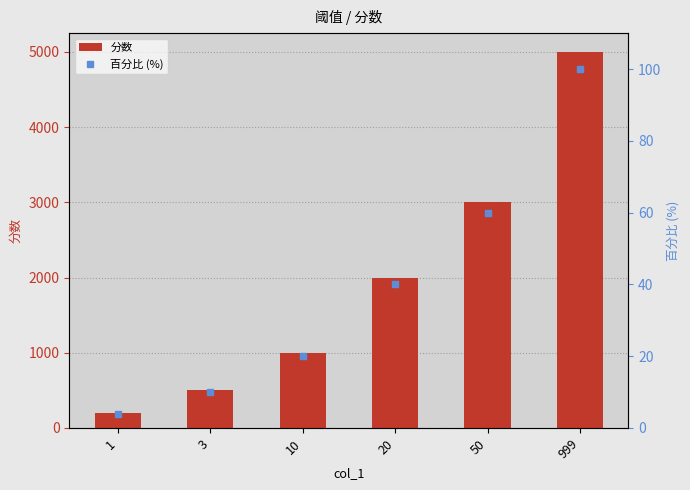

Reading left to right, what are all the values shown in this chart?

分数: 200	500	1000	2000	3000	5000
百分比 (%): 4	10	20	40	60	100